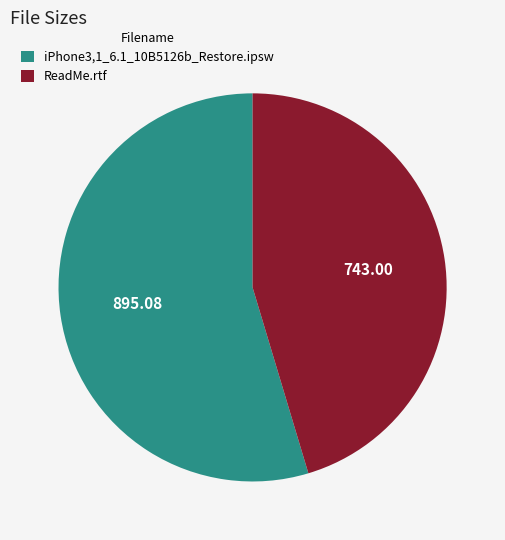

Do iPhone3,1_6.1_10B5126b_Restore.ipsw and ReadMe.rtf together represent more than half of the pie?

Yes